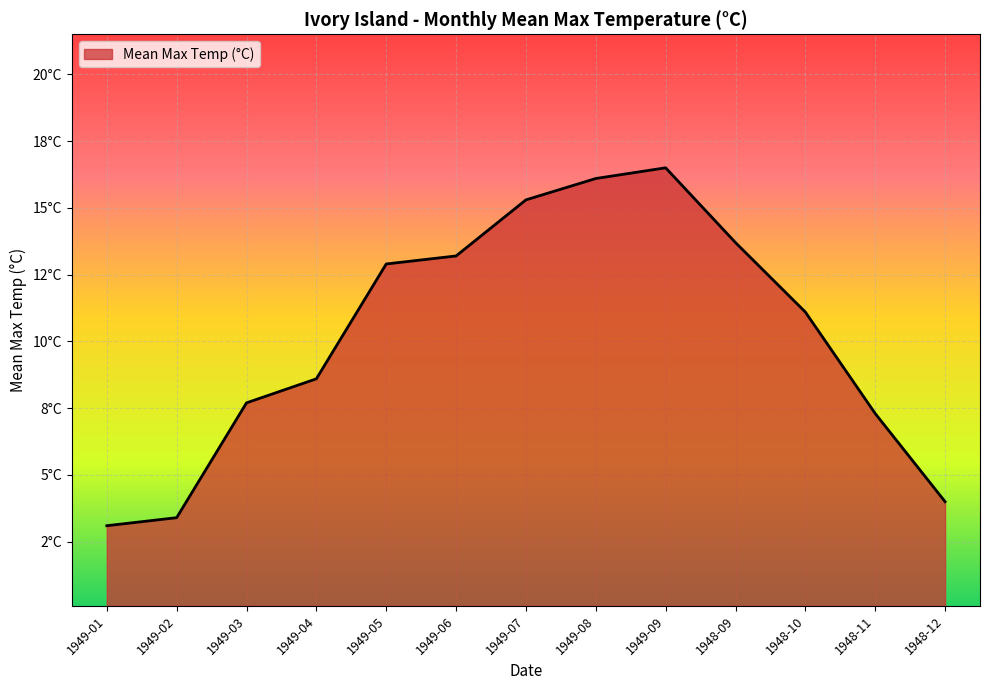

List the labels in order of value, smallest first.

1949-01, 1949-02, 1948-12, 1948-11, 1949-03, 1949-04, 1948-10, 1949-05, 1949-06, 1948-09, 1949-07, 1949-08, 1949-09